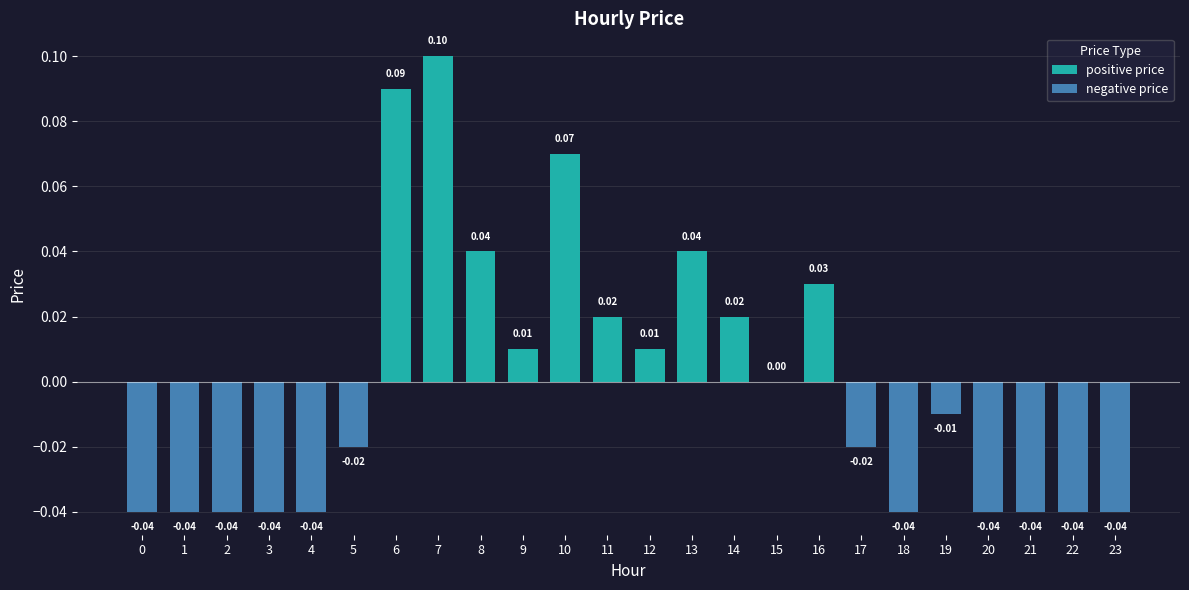

Which has a higher value, 6 or 3?

6